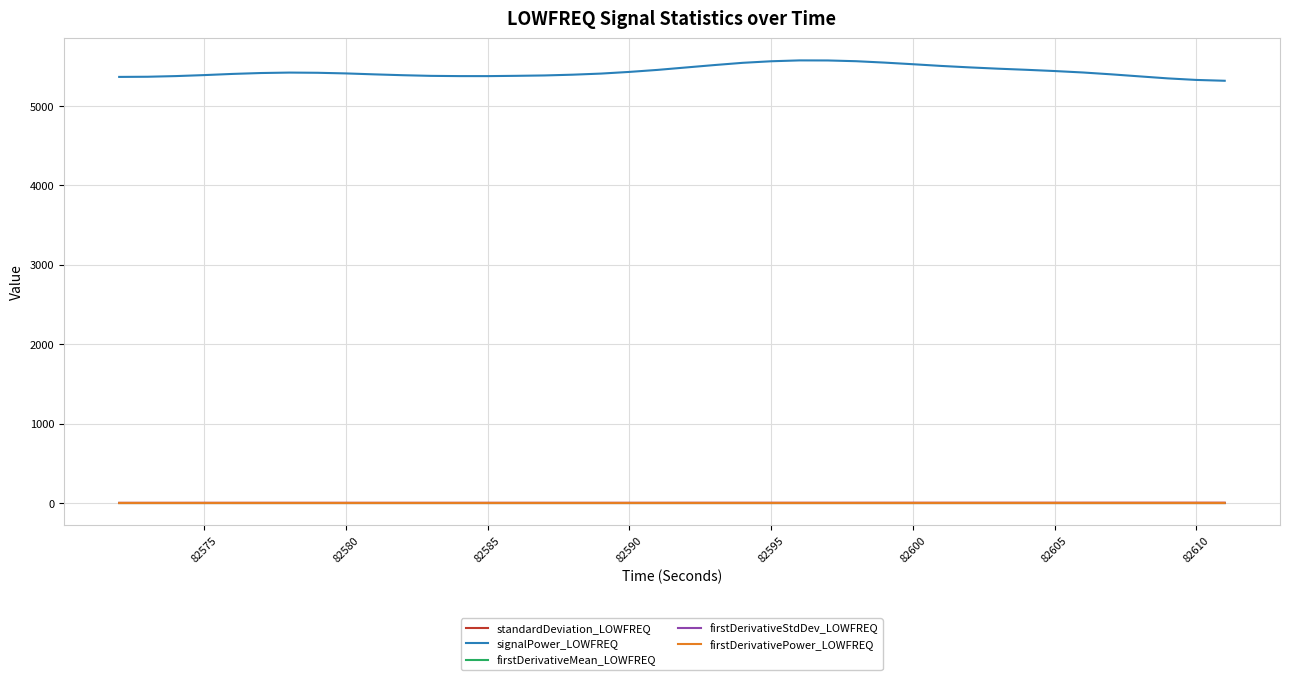

What is the difference between the maximum and second lowest values in the signalPower_LOWFREQ series?

246.1